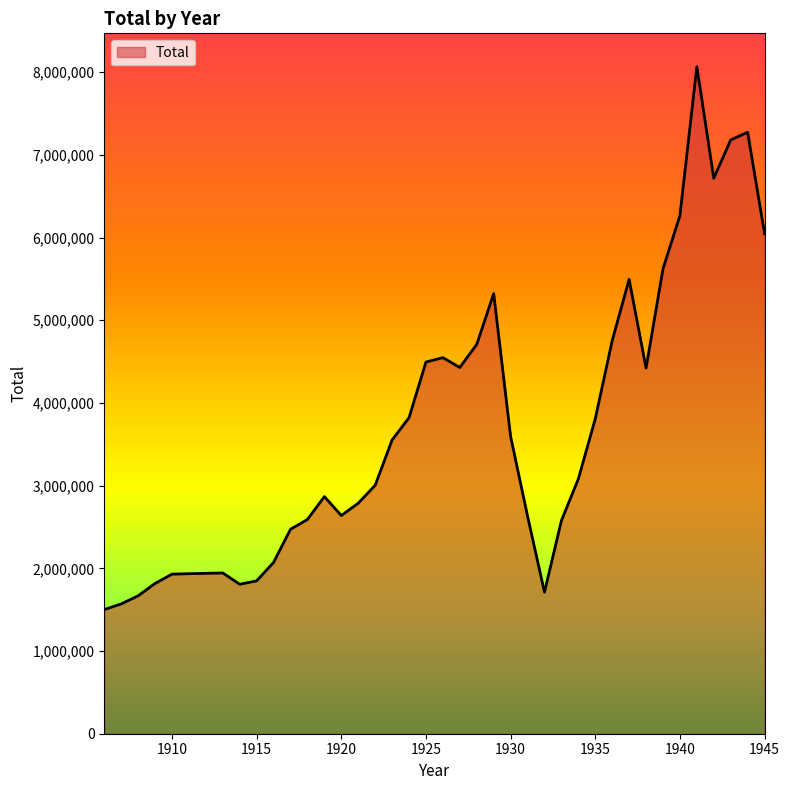

What is the smallest value displayed?

1501333